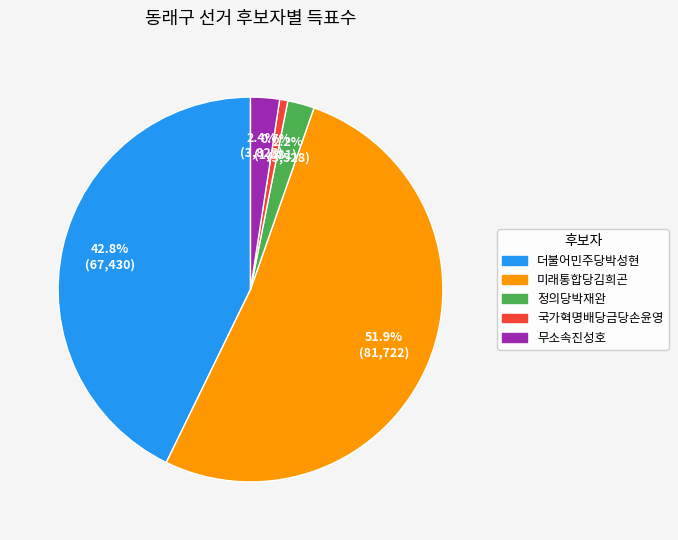

True or false: 정의당박재완 accounts for 2% of the total.

True